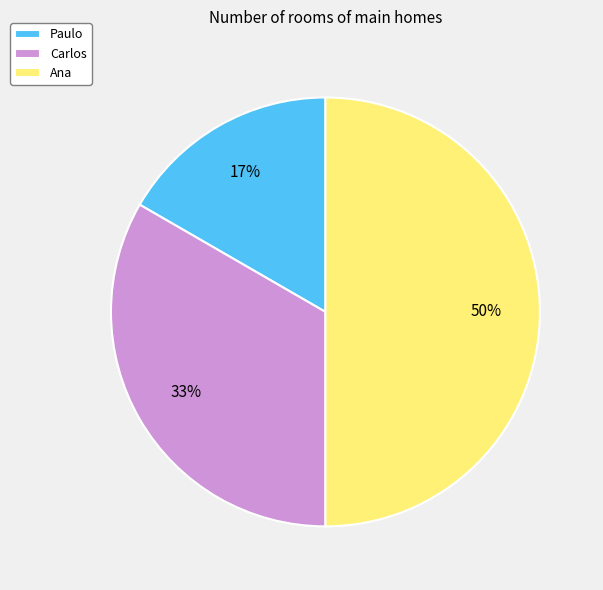

Does Carlos account for over 50% of the chart?

No